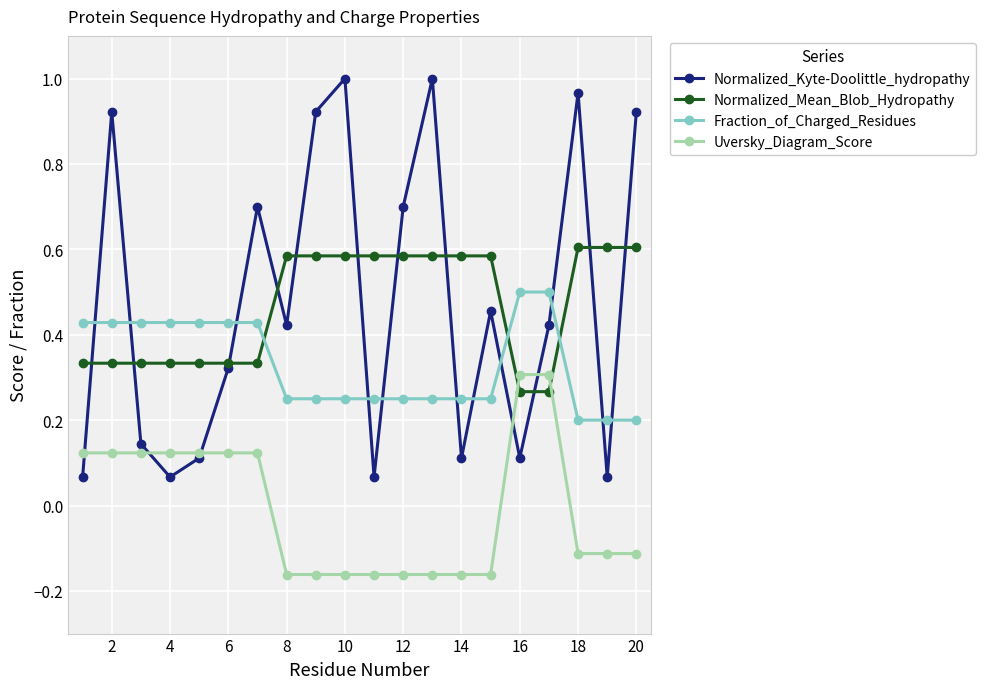

True or false: Normalized_Kyte-Doolittle_hydropathy and Fraction_of_Charged_Residues cross at least once.

True